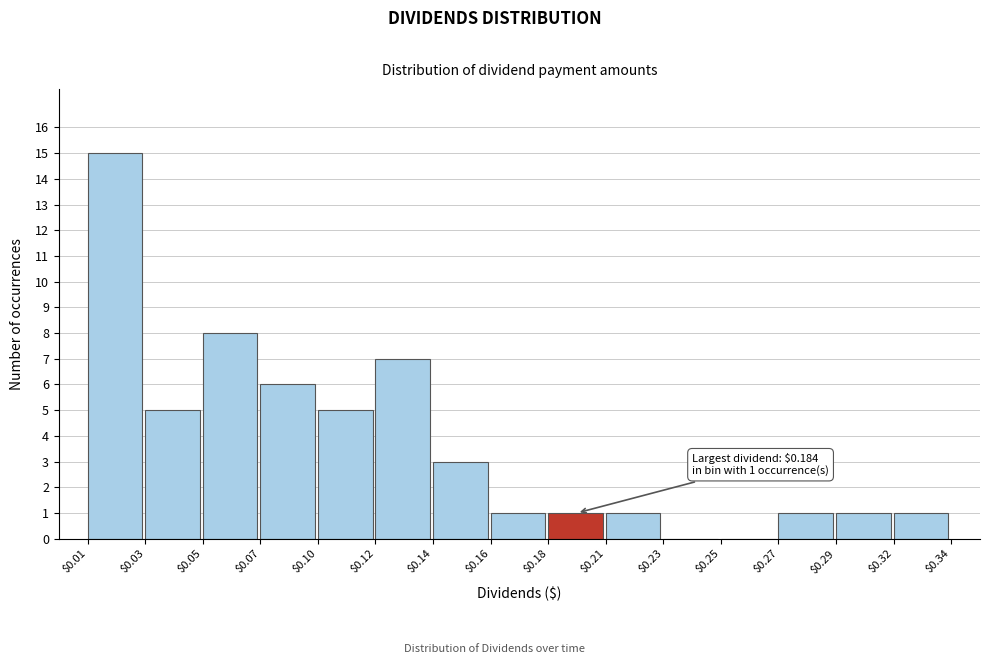

What is the sum of all values?

55